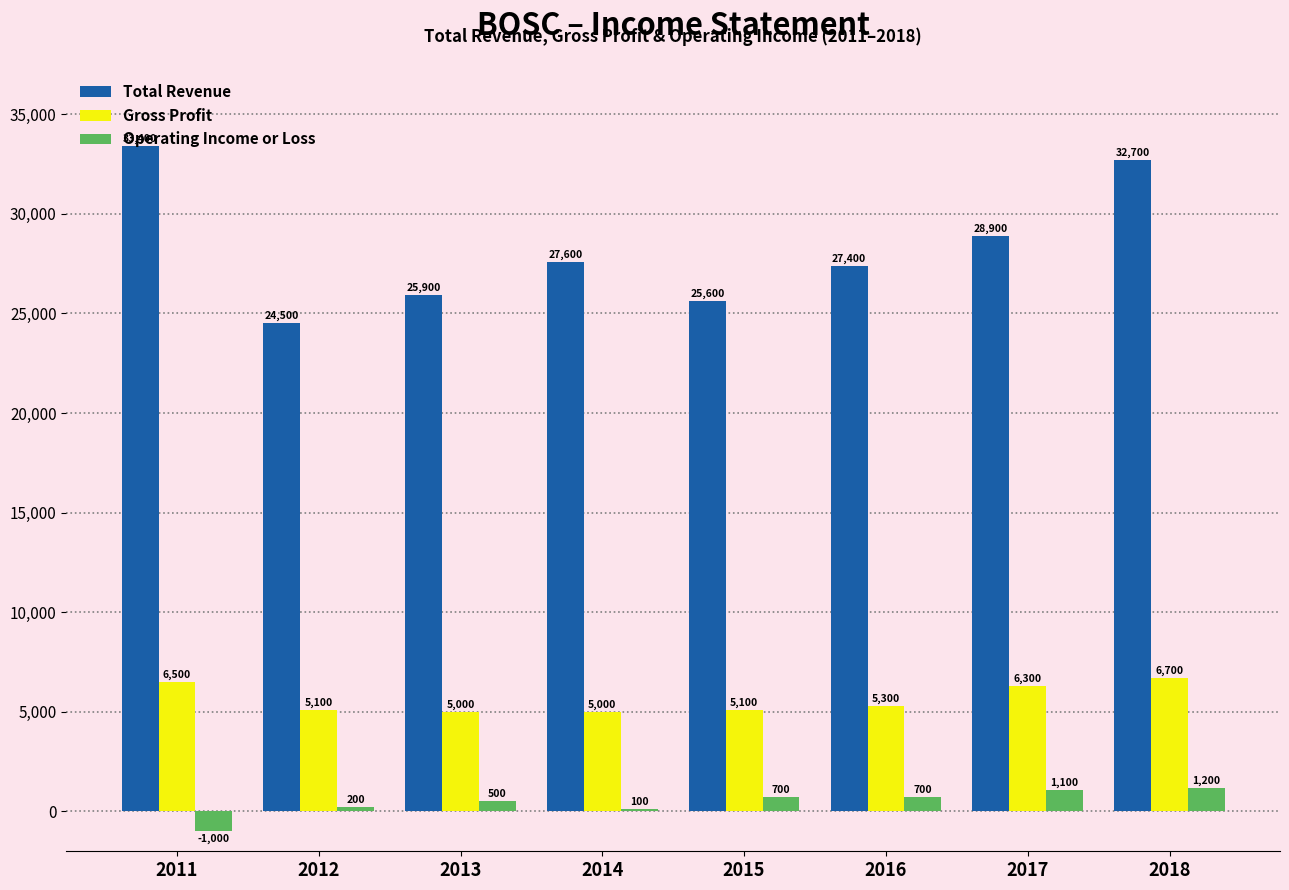

At which category is the sum across all series the highest?

2018